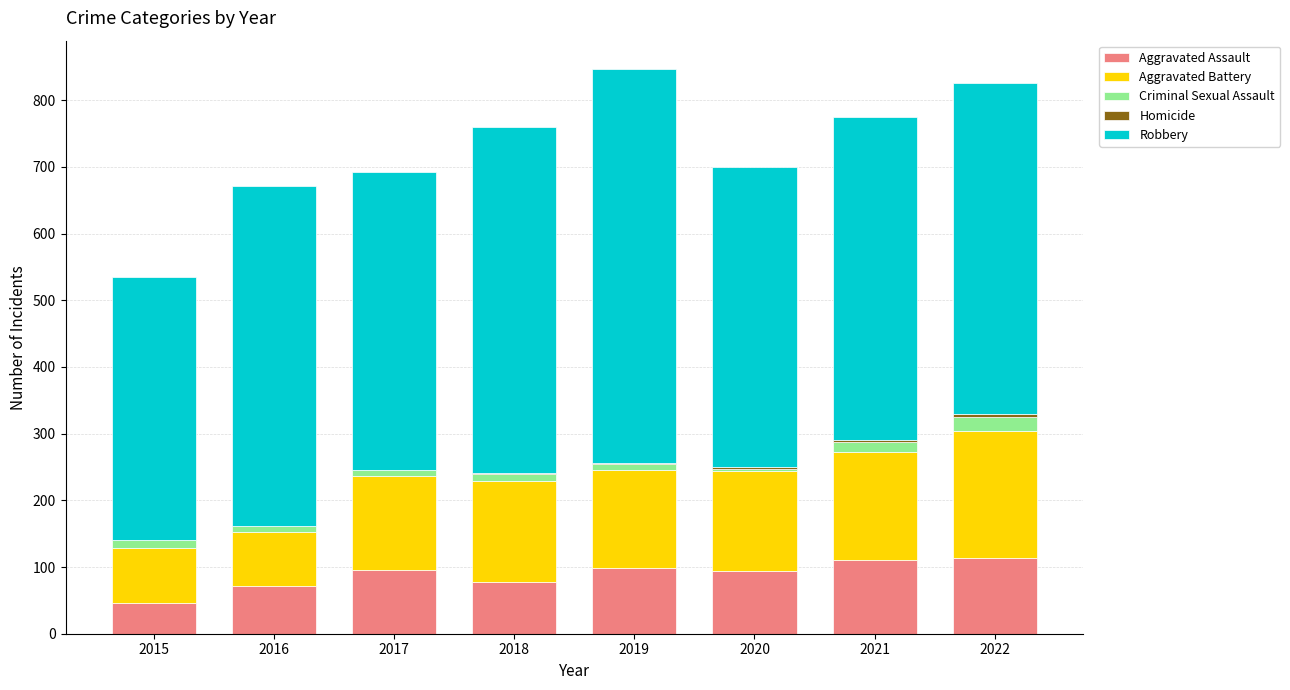

What is the average value of the Aggravated Assault series?

88